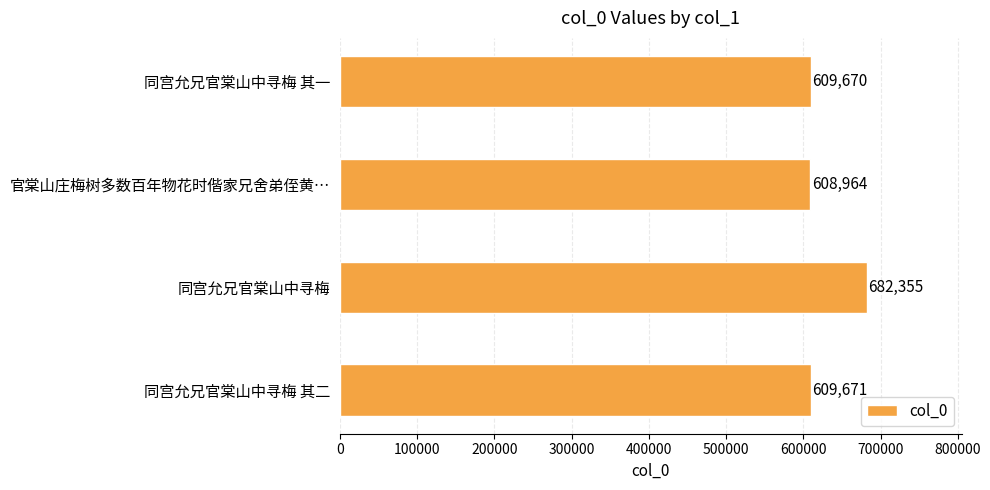

Reading bottom to top, transcribe all the data shown in this chart.

609671	682355	608964	609670